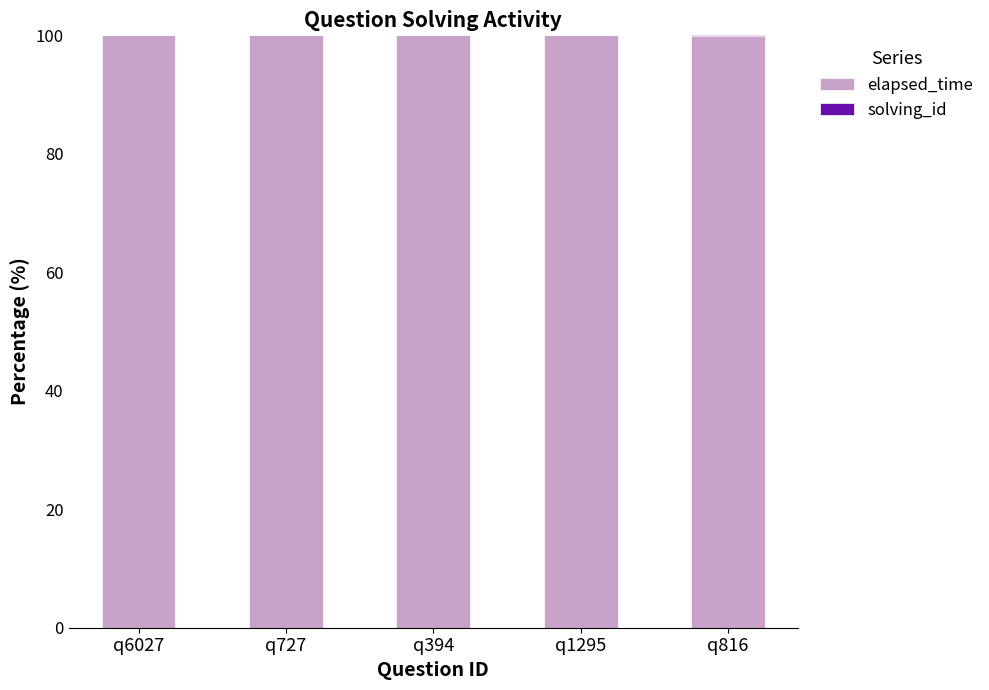

Are the bars horizontal?

No